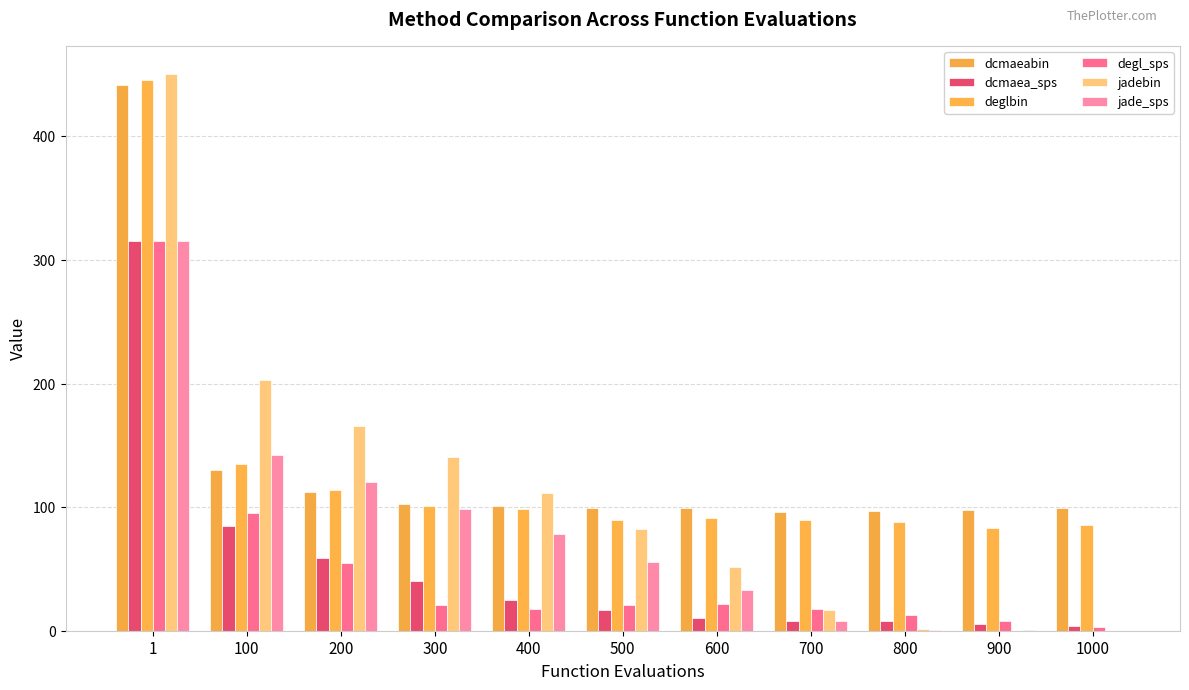

What is the difference between the highest and lowest values at 200?

110.8